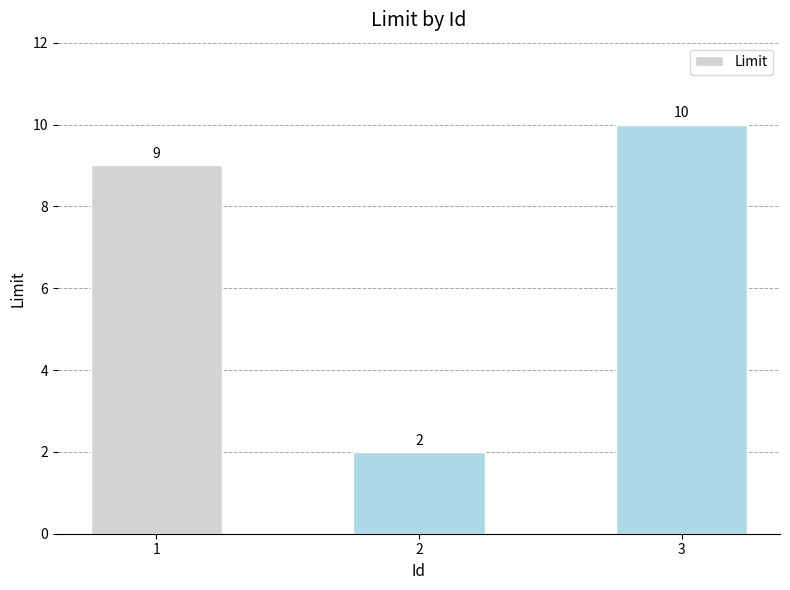

List the labels in order of value, smallest first.

2, 1, 3